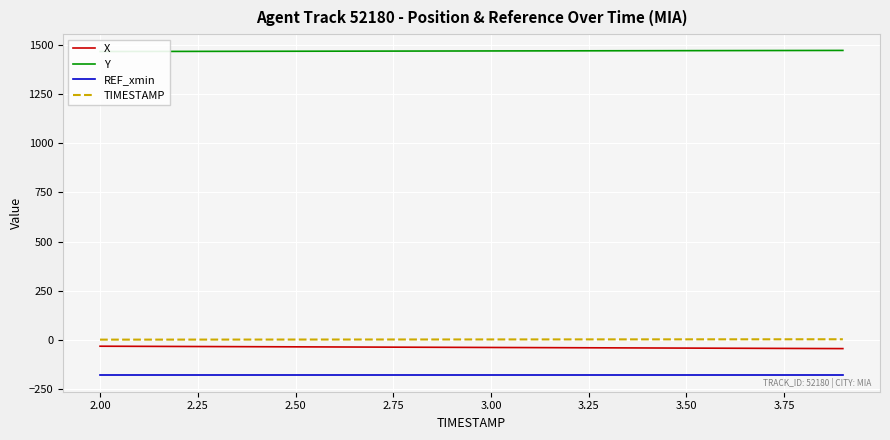

What is the difference between the maximum and minimum values in the X series?

12.2